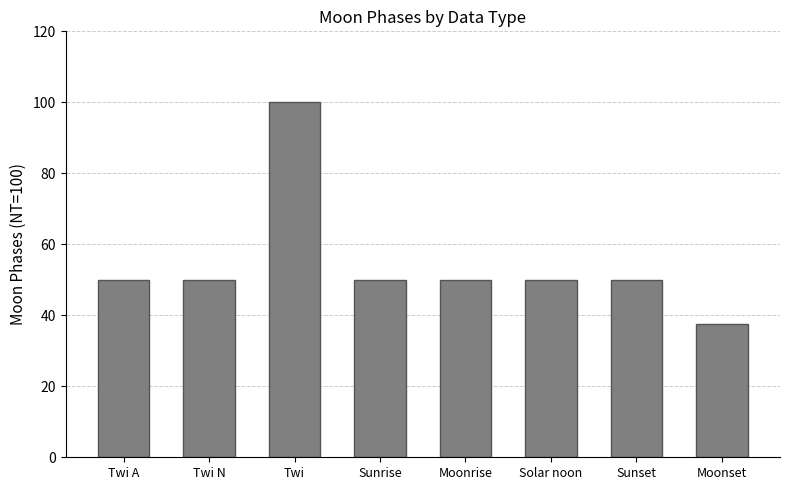

True or false: the data shows 67.0 at Twi.

False